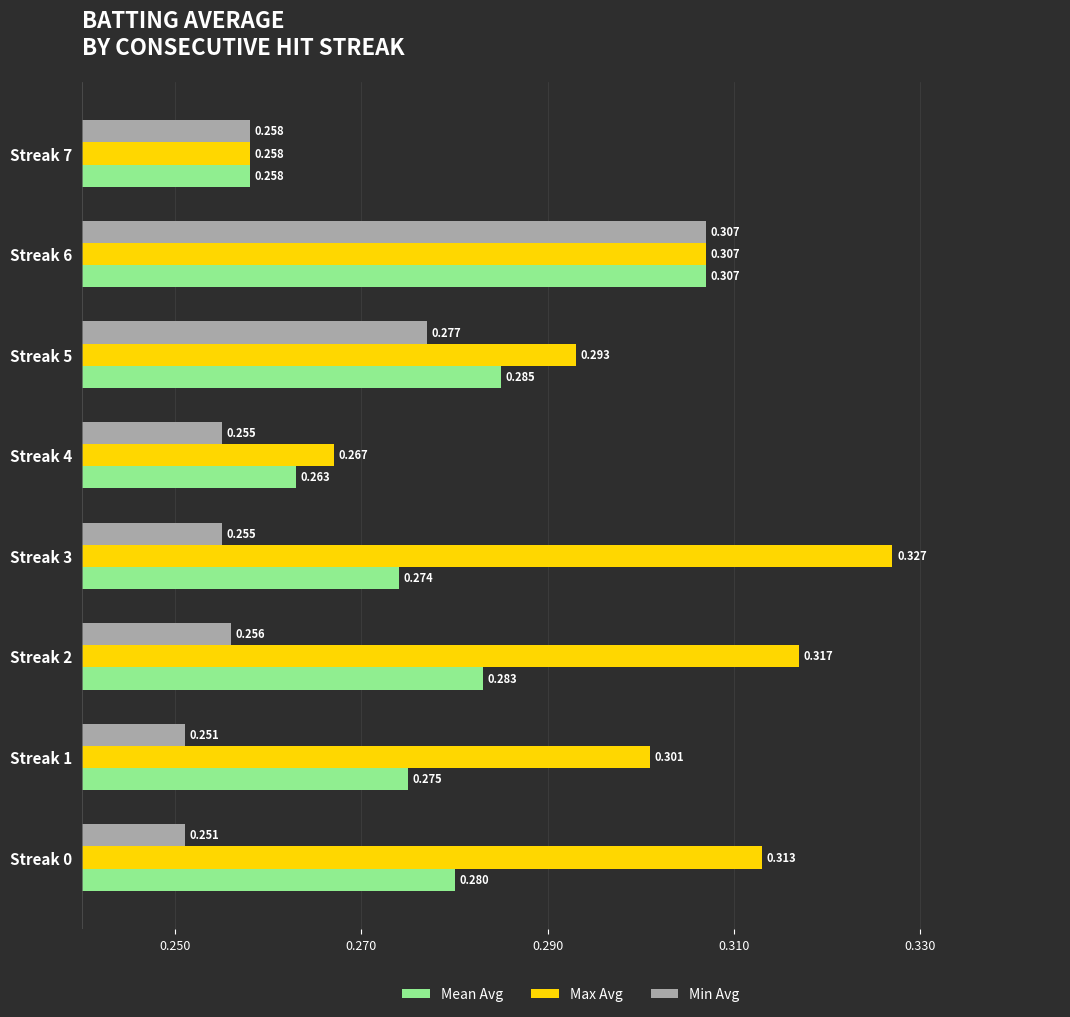

List the series in order of their overall mean, lowest first.

Min Avg, Mean Avg, Max Avg